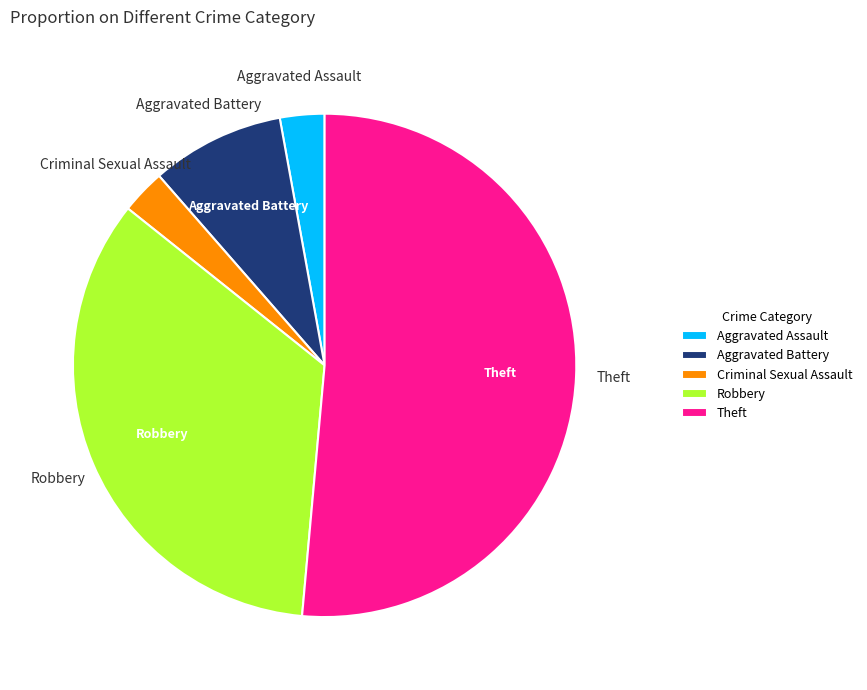

Do Criminal Sexual Assault and Aggravated Assault together represent more than half of the pie?

No